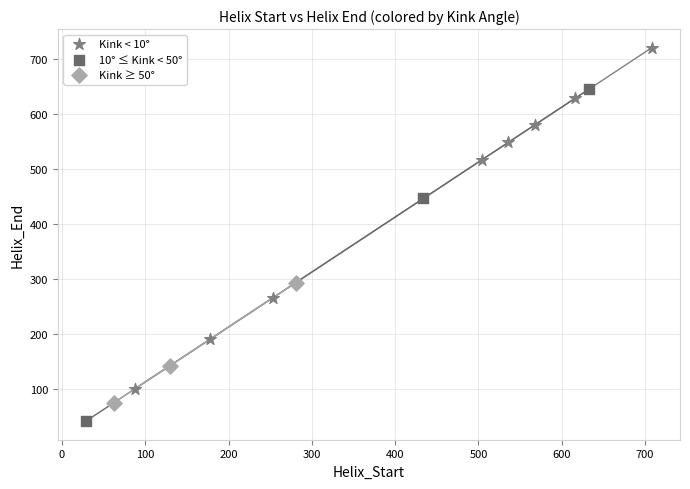

Which series reaches the minimum Y coordinate?

10° ≤ Kink < 50°